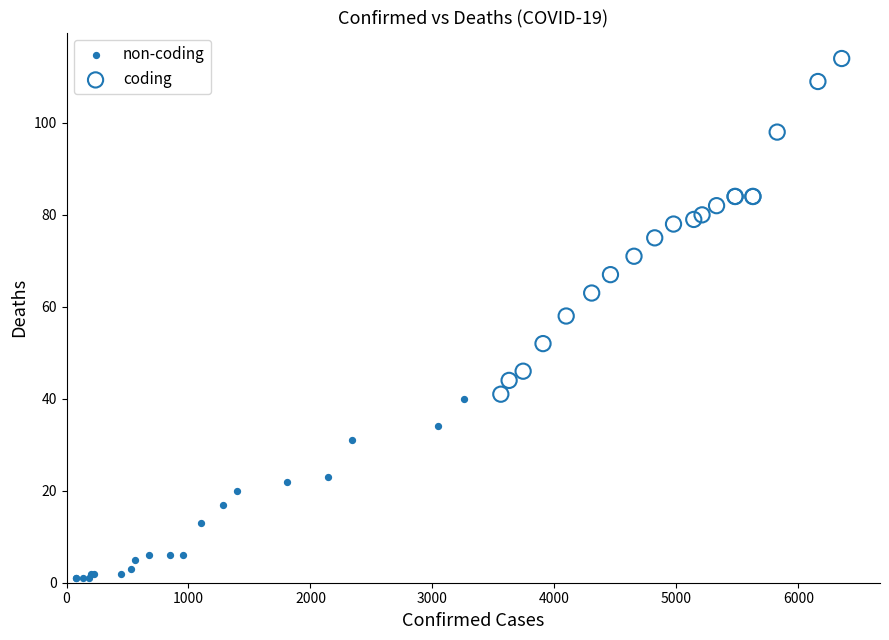

Which series contains the highest Y value?

coding